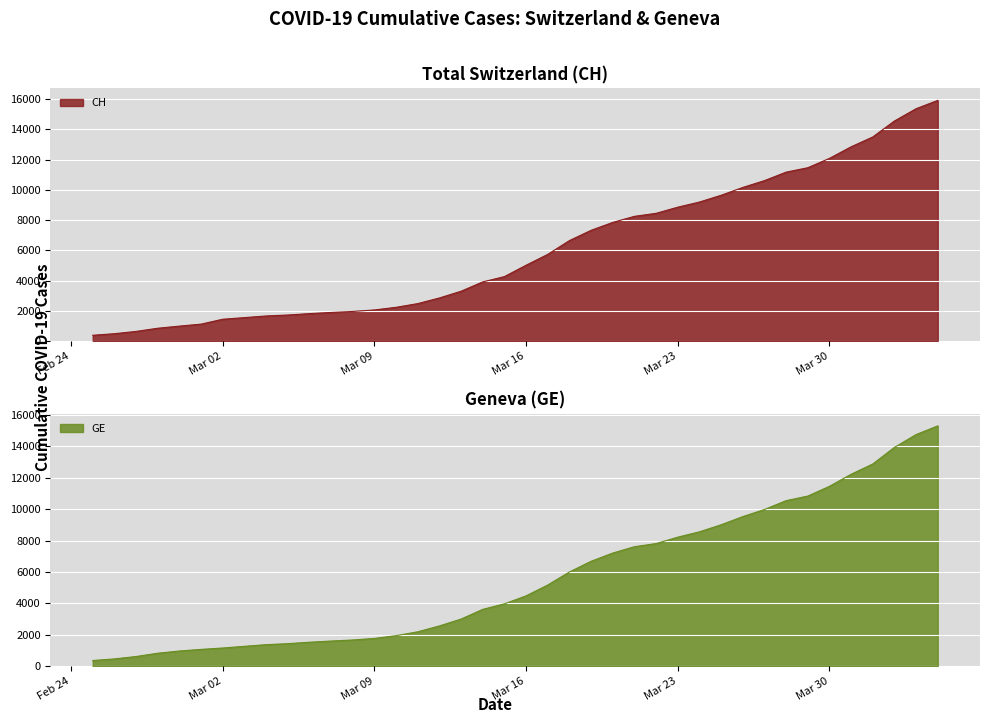

What is the value of the CH point at the 31st from the left?

10162